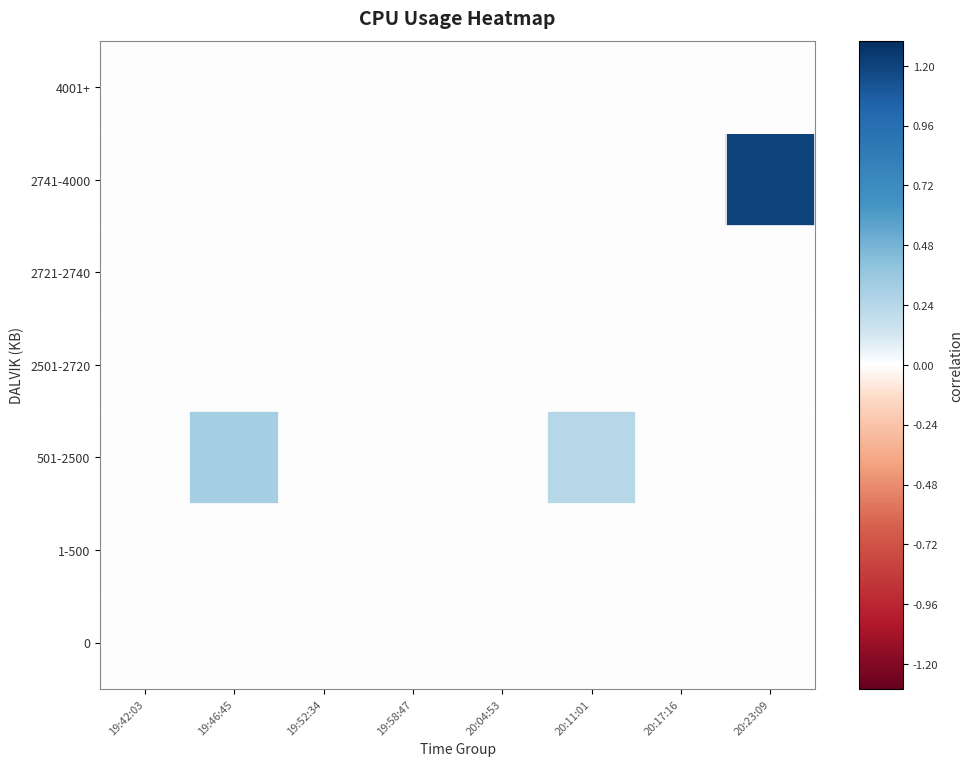

At which category is the sum across all series the highest?

20:23:09